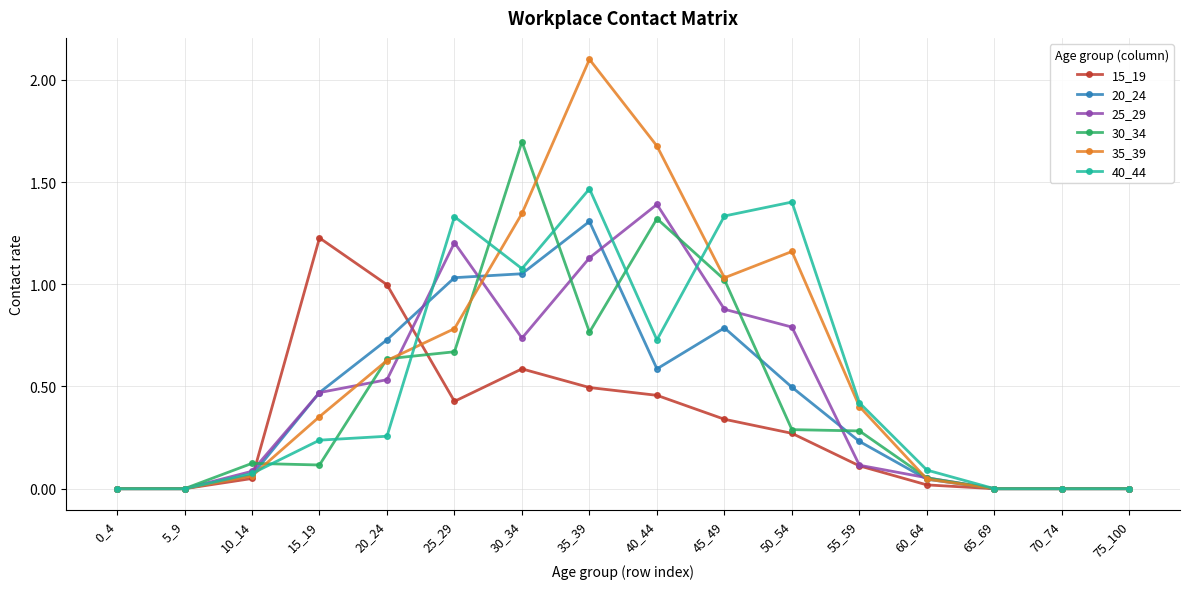

The 35_39 series shows 0.0 at 65_69. True or false?

True